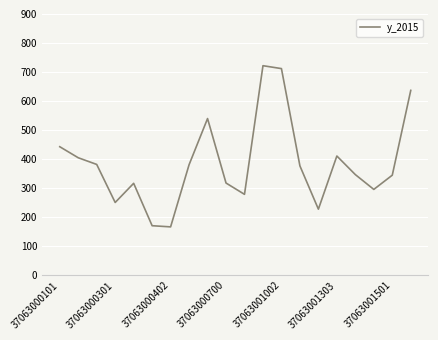

What is the difference between the maximum and minimum values?

555